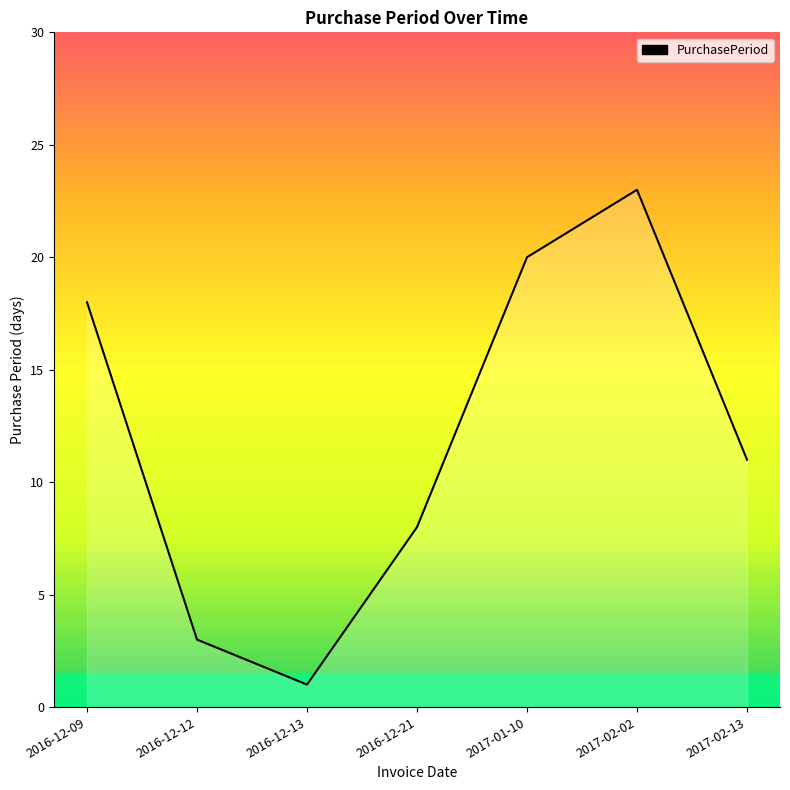

Reading left to right, transcribe all the data shown in this chart.

2016-12-09=18	2016-12-12=3	2016-12-13=1	2016-12-21=8	2017-01-10=20	2017-02-02=23	2017-02-13=11